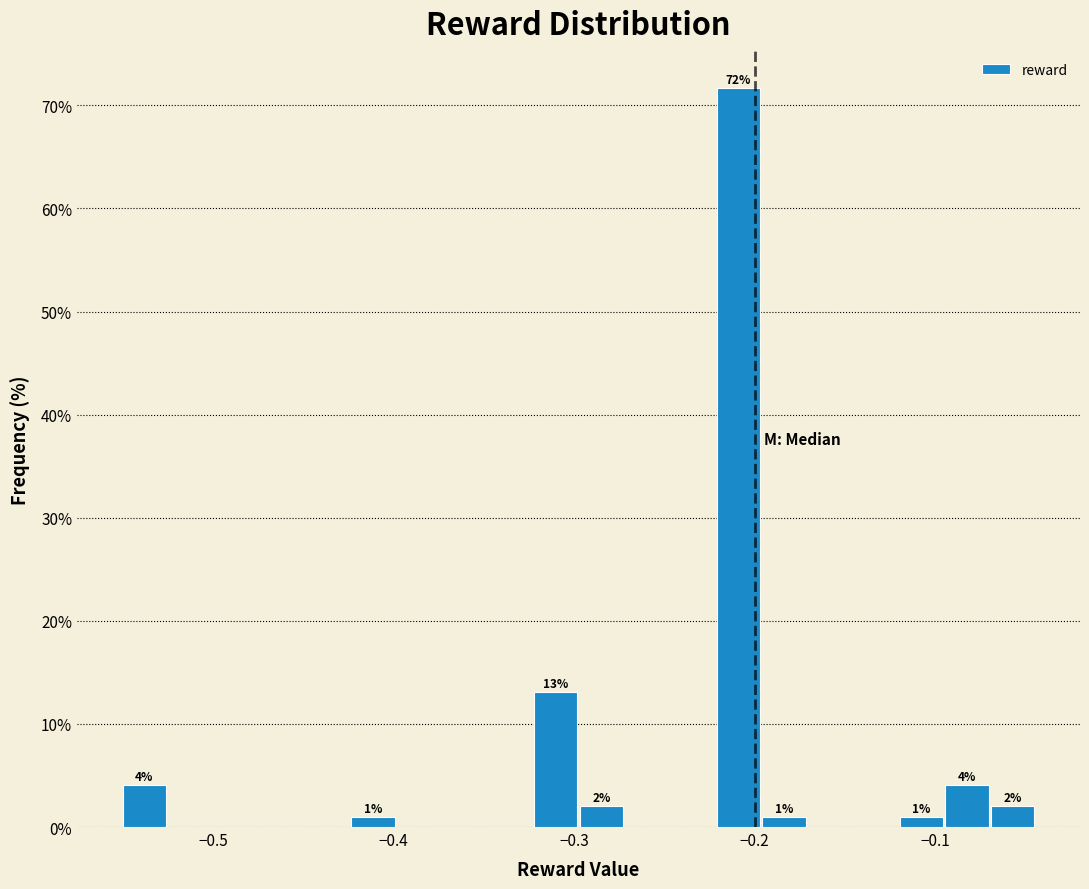

Read against the x-axis, roughly where is the centre of the tallest bar?

-0.21